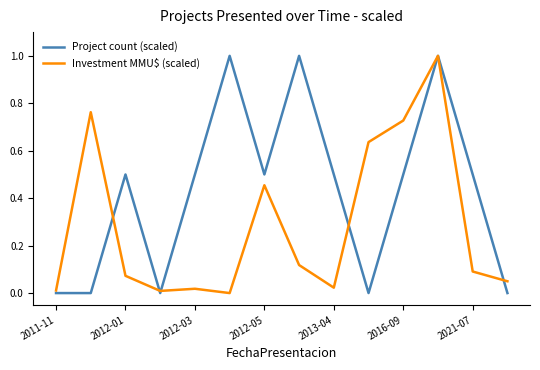

True or false: Investment MMU$ (scaled) and Project count (scaled) intersect in this chart.

True